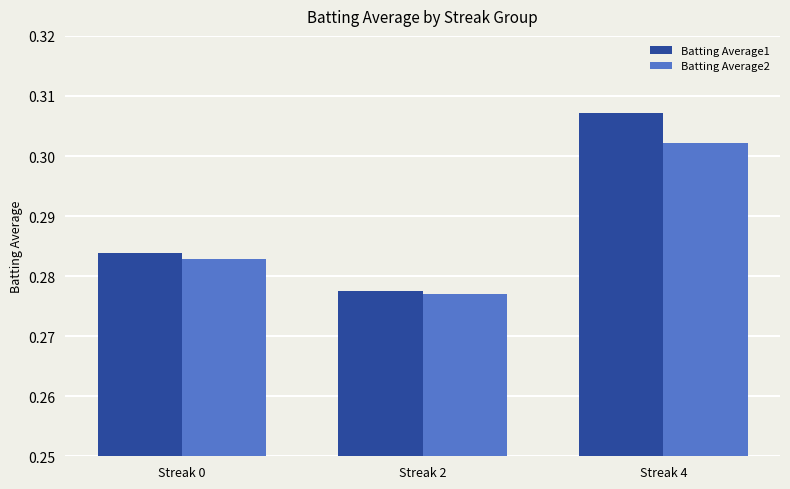

Rank the categories by Batting Average2 value from highest to lowest.

Streak 4, Streak 0, Streak 2